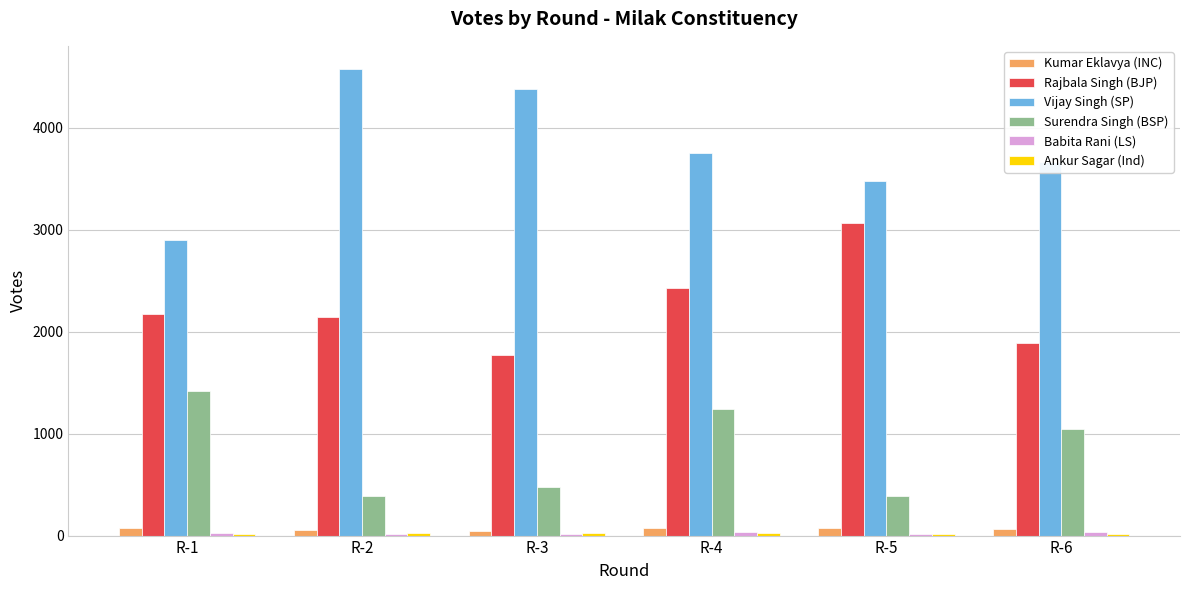

Is the value of Rajbala Singh (BJP) at R-3 greater than the value of Vijay Singh (SP) at R-6?

No